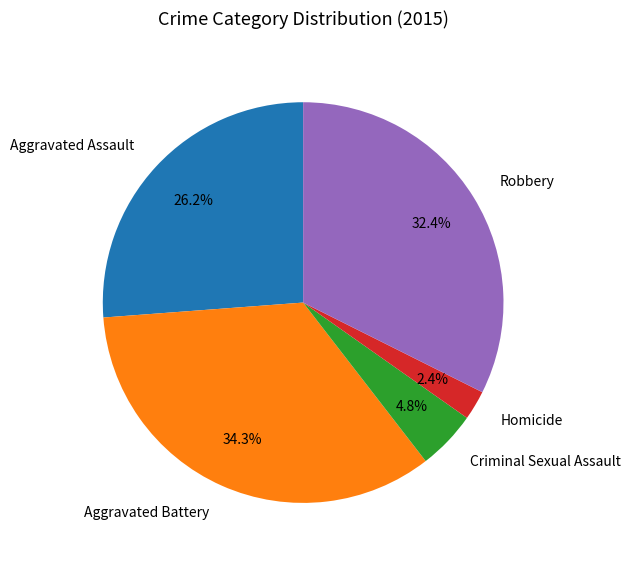

Is it true that Homicide is 2% of the pie?

True